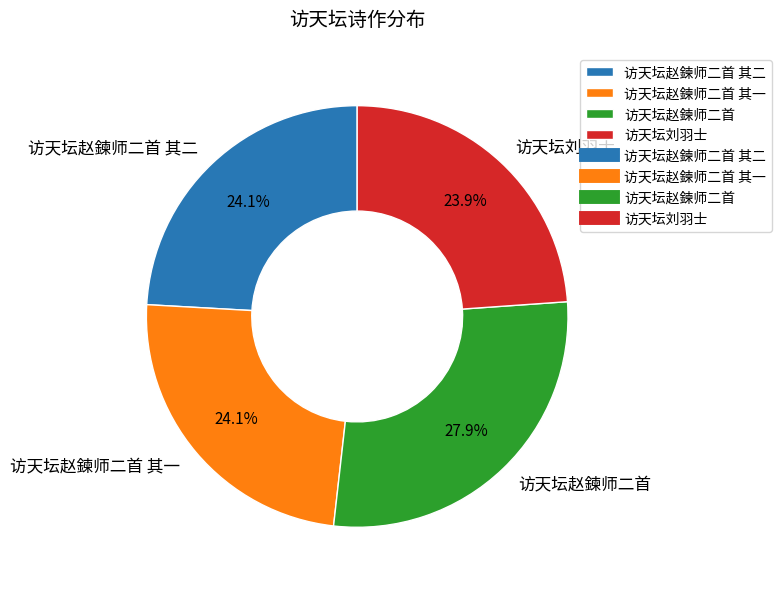

Which has a higher value, 访天坛赵鍊师二首 or 访天坛赵鍊师二首 其一?

访天坛赵鍊师二首